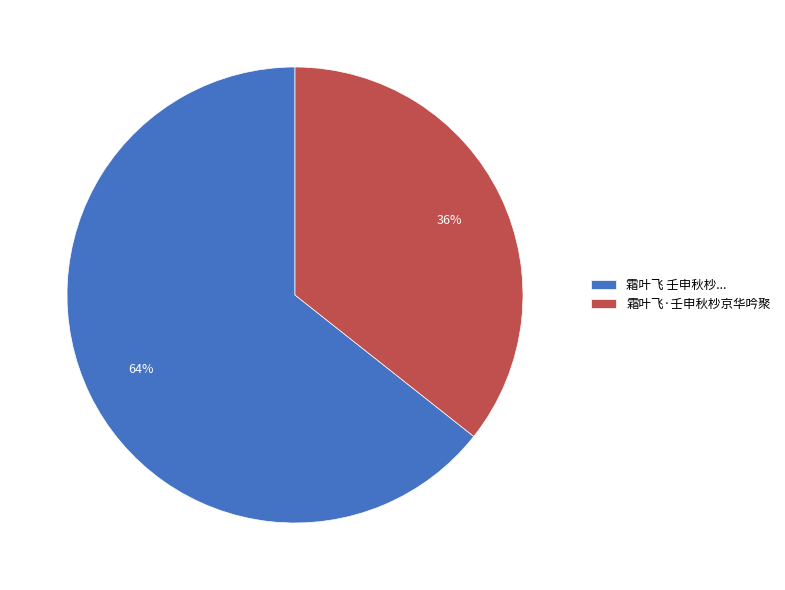

The 霜叶飞·壬申秋杪京华吟聚 slice represents 36% of the pie. True or false?

True